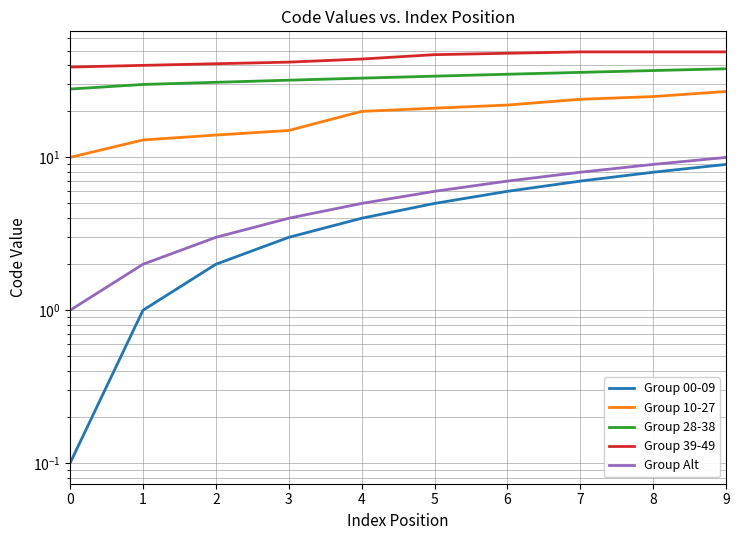

True or false: Group 10-27 and Group 28-38 cross at least once.

False